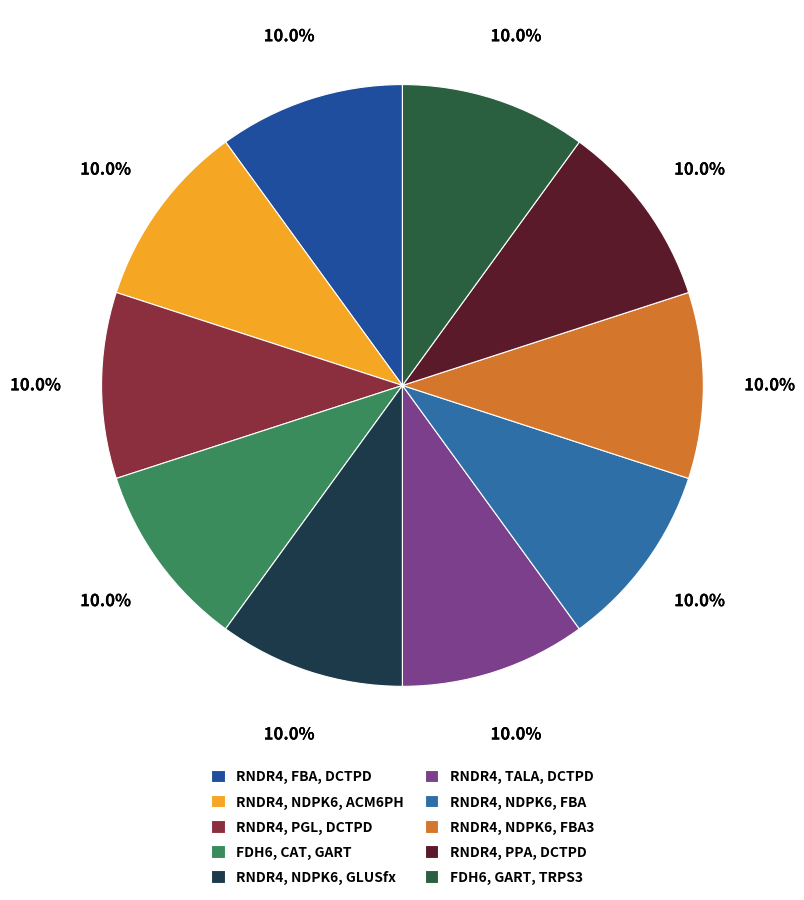

Is the sum of RNDR4, TALA, DCTPD and RNDR4, NDPK6, FBA3 greater than half?

No